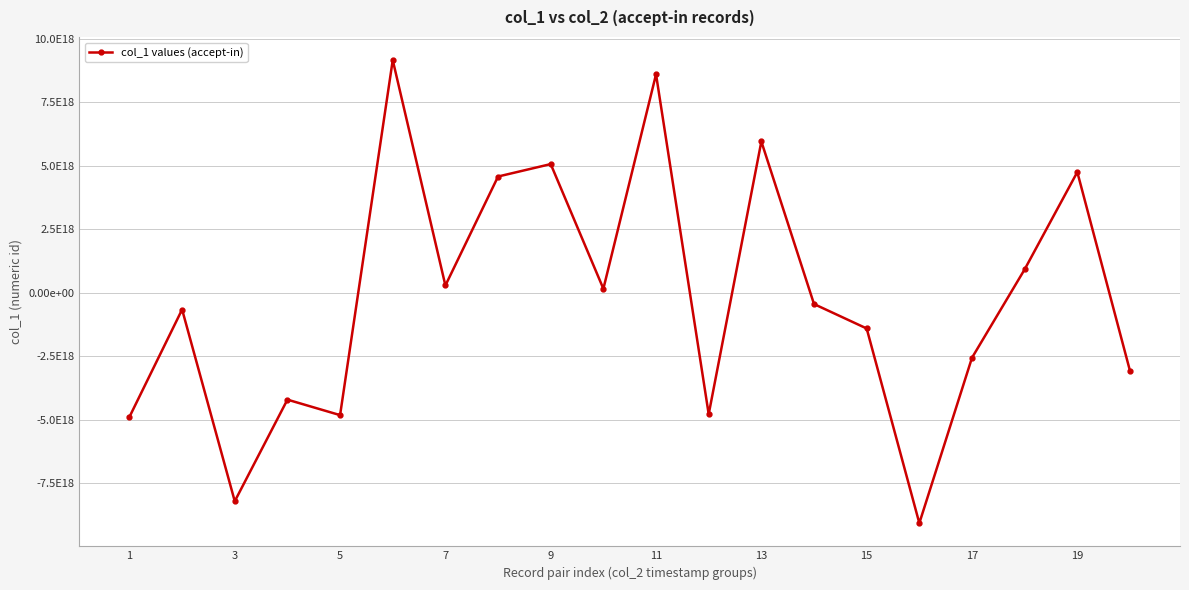

Does the chart have visible grid lines?

Yes